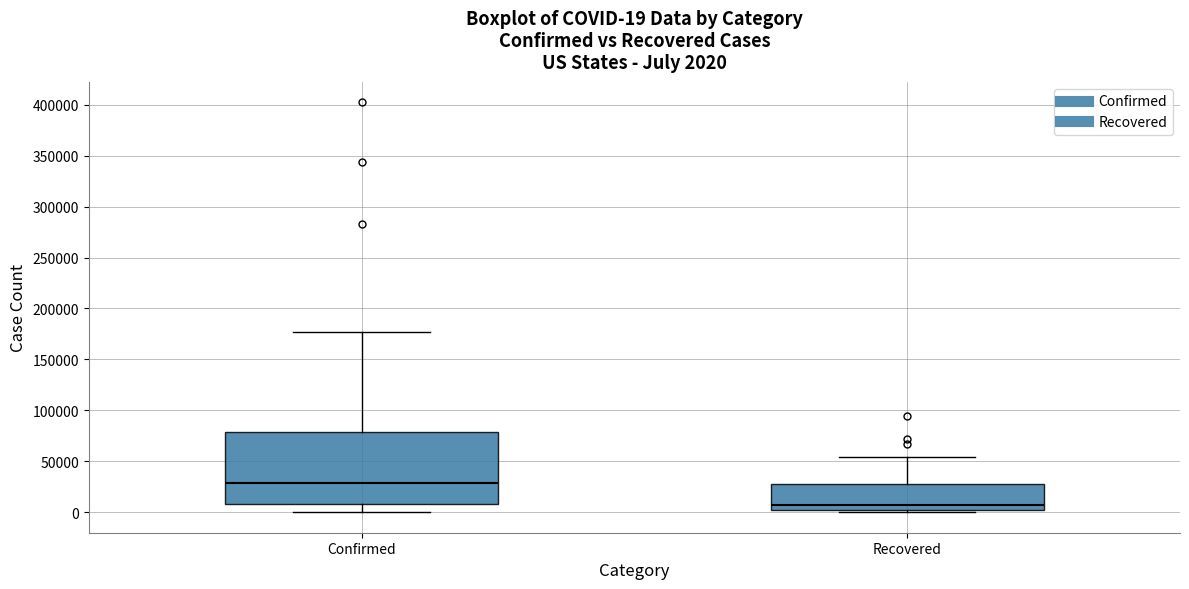

Which box has the lowest median line?

Recovered